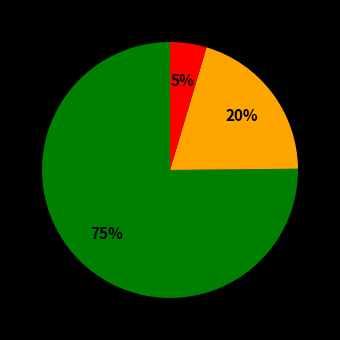

To the nearest percent, what is the average slice percentage?

33%